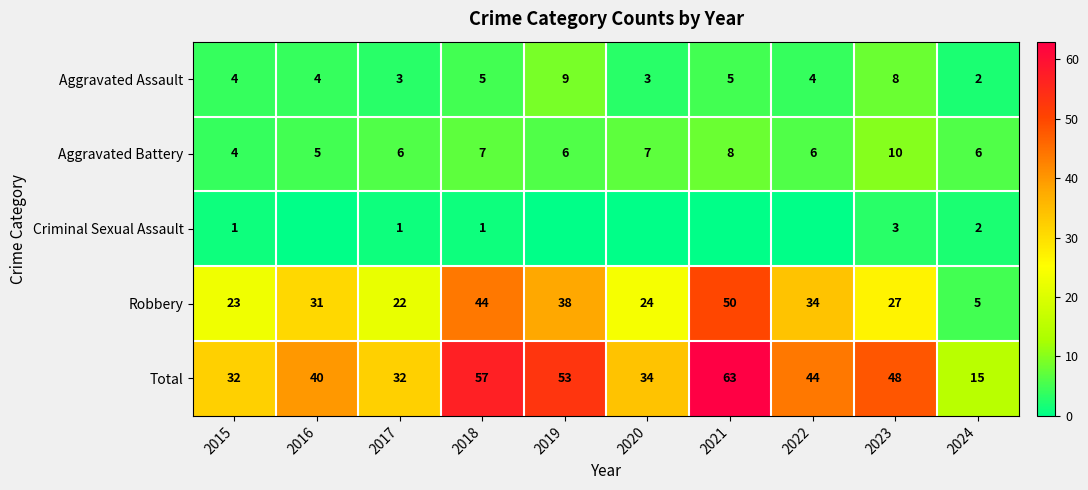

Is it true that Robbery equals 5 at 2024?

True